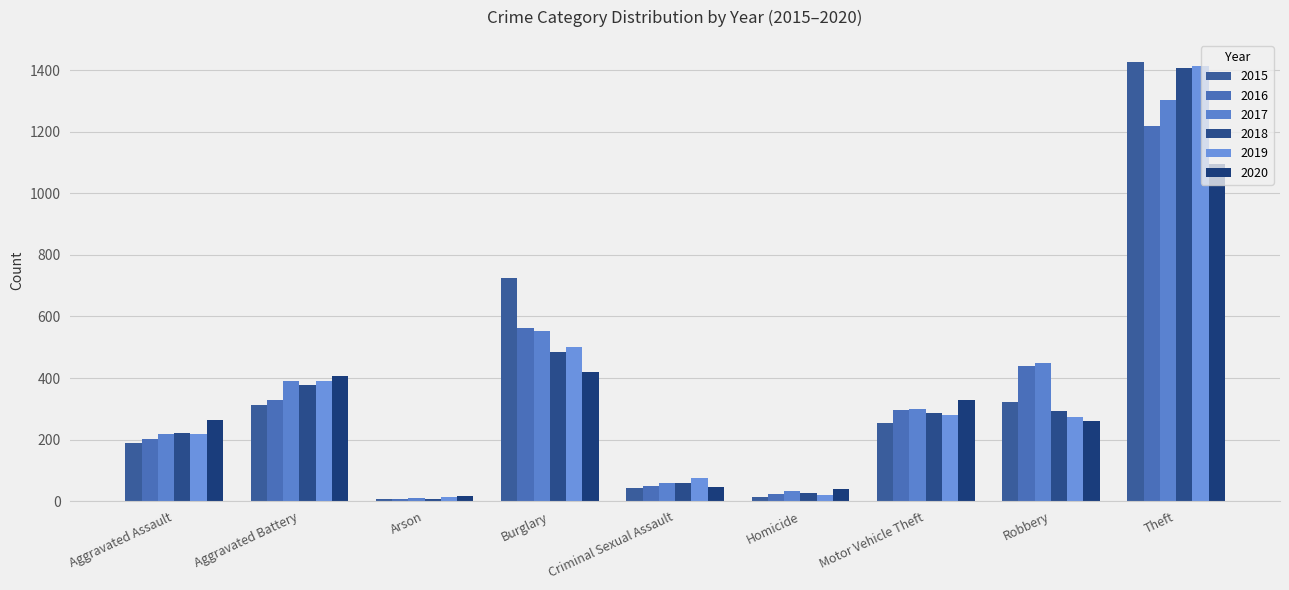

What is the total value across all series at Aggravated Assault?

1308